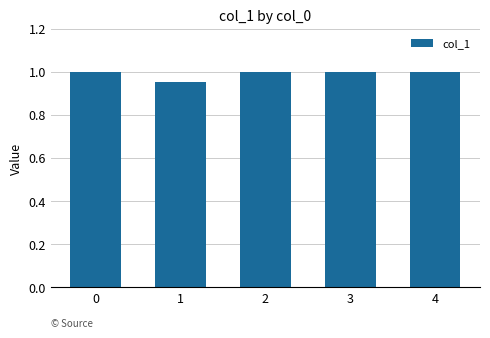

Which category has the lowest value across all series?

1